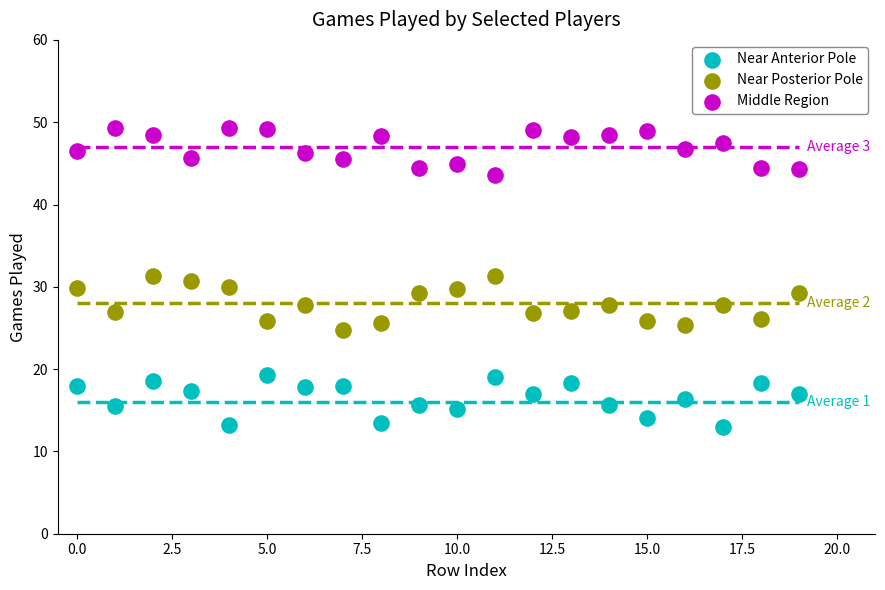

Across all data points, what is the range of Y values (max minus min)?

36.4